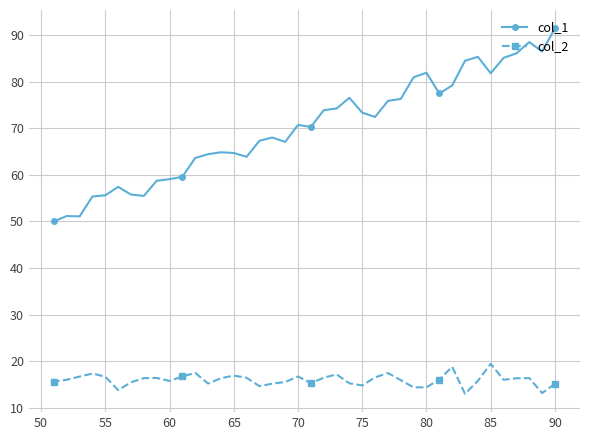

What is the difference between the second highest and second lowest values in the col_2 series?

5.7